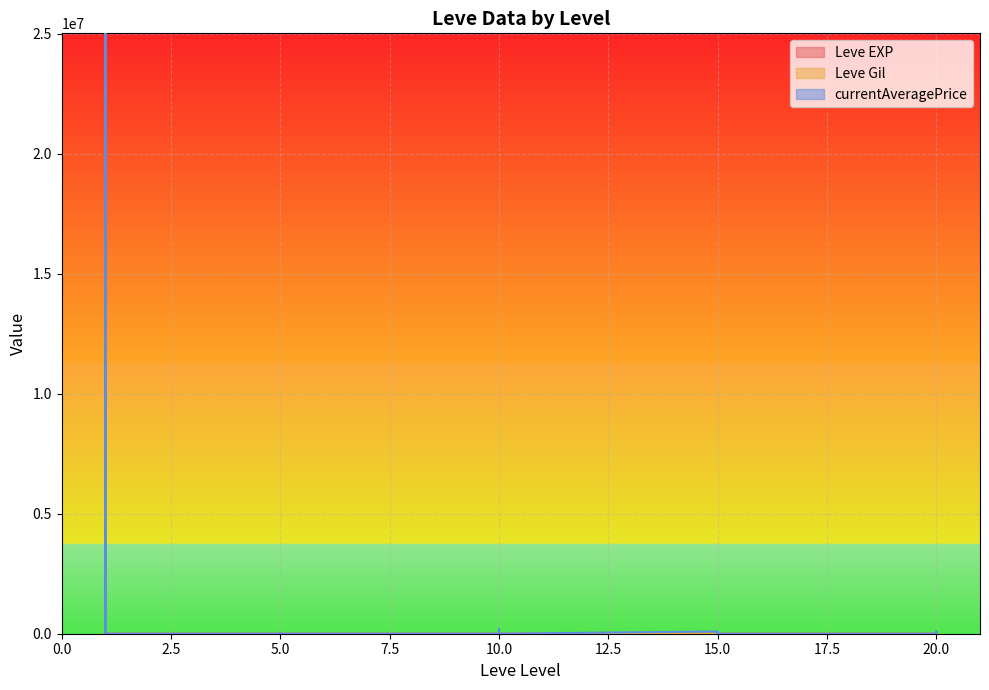

Which category has the highest value across all series?

1